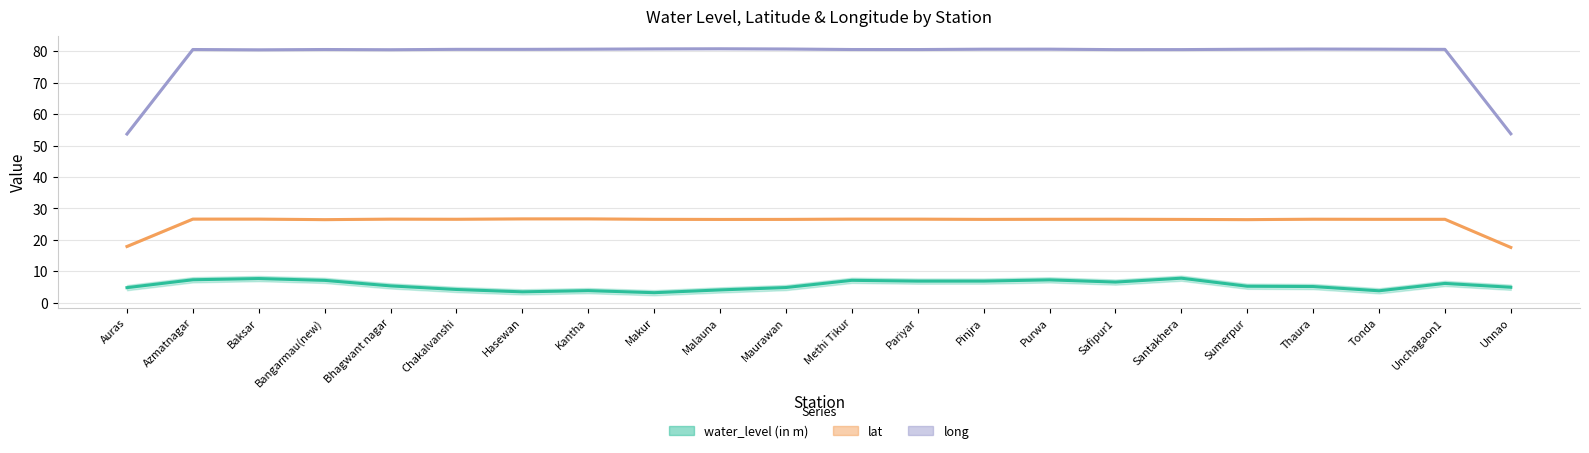

True or false: water_level (in m) and long intersect in this chart.

False